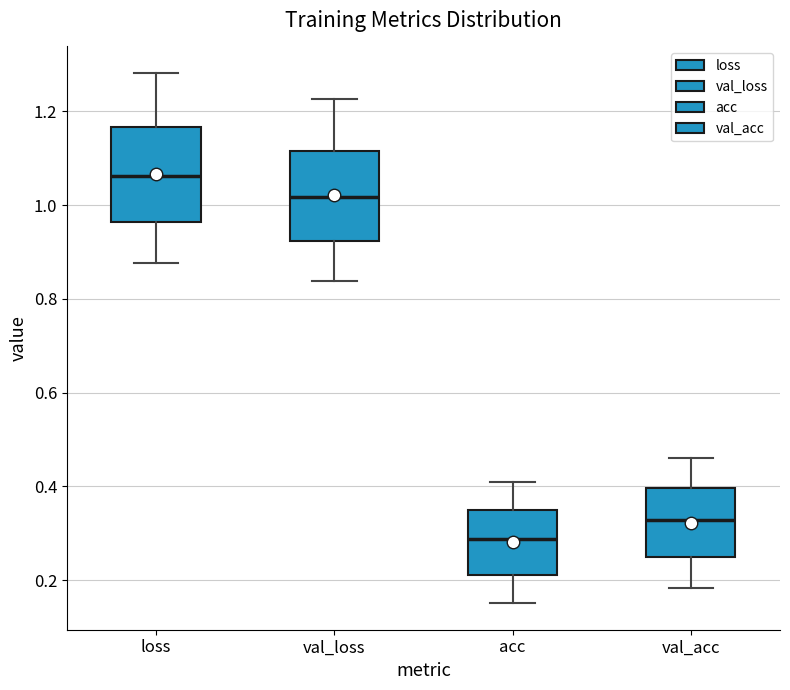

Reading left to right, read every box against the y-axis: the position of its median line, the range the box covers, and the ends of its whiskers. The values are not printed on the chart, so give them approximately, as read against the axis.

loss: median 1.06, box 0.96 to 1.16, whiskers 0.88 to 1.28
val_loss: median 1.02, box 0.92 to 1.12, whiskers 0.84 to 1.22
acc: median 0.28, box 0.22 to 0.36, whiskers 0.16 to 0.40
val_acc: median 0.32, box 0.24 to 0.40, whiskers 0.18 to 0.46